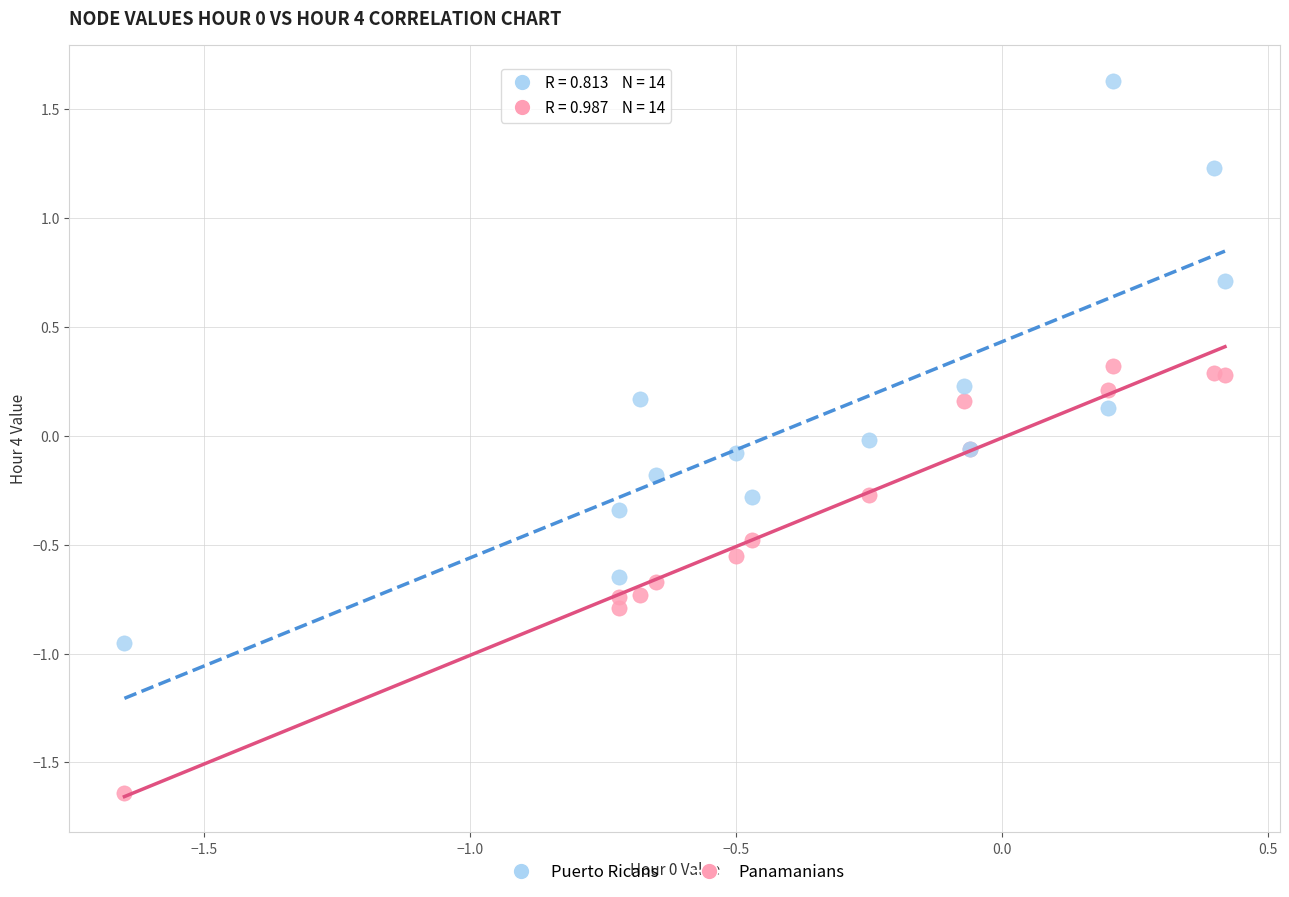

What is the X range (max minus min) for the scatter plot?

2.1